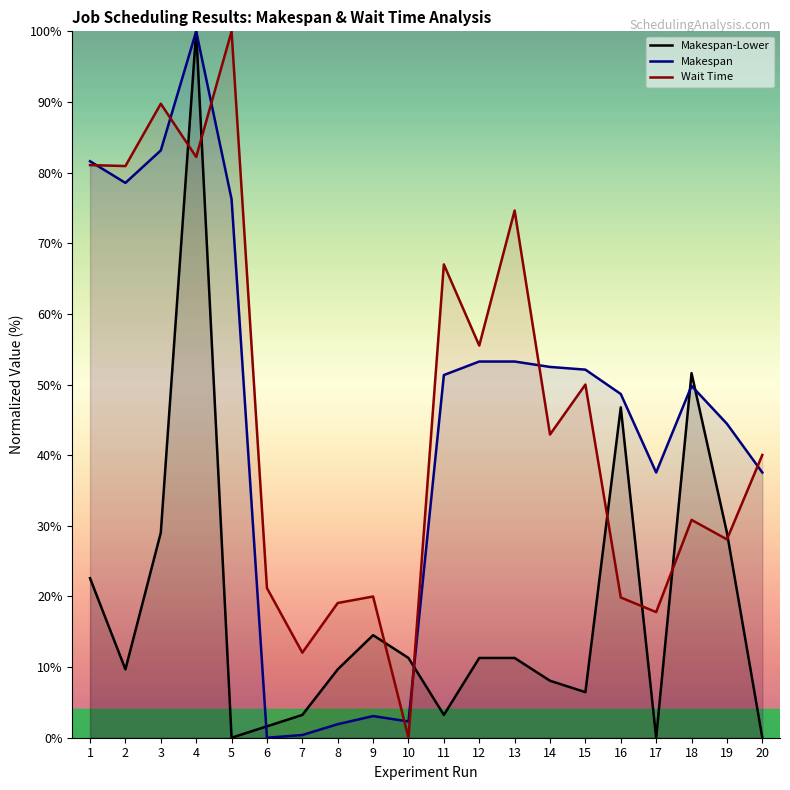

What is the value of the Wait Time point at the 1st from the left?

81.1